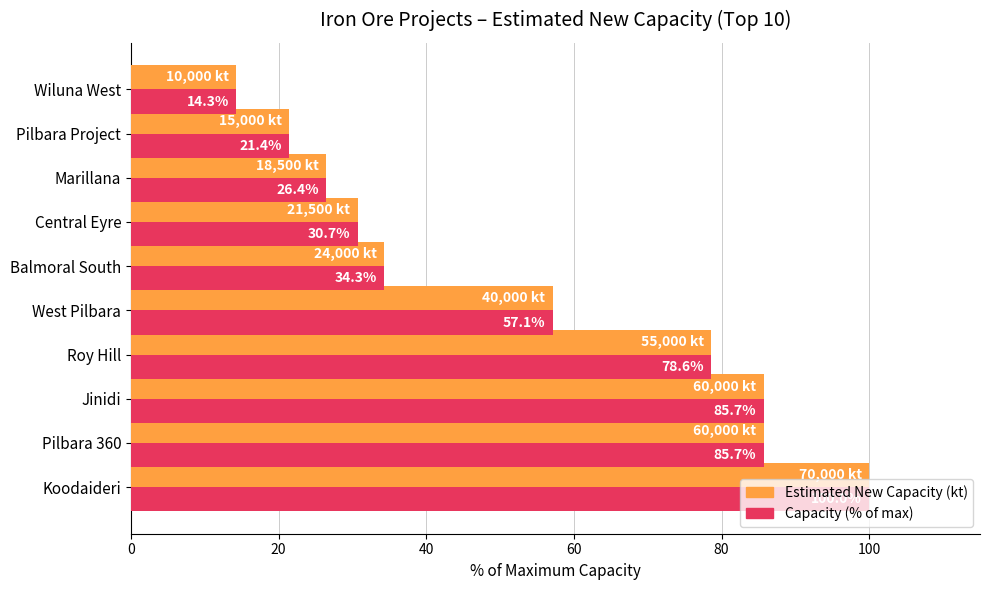

Which category has the lowest value across all series?

Wiluna West